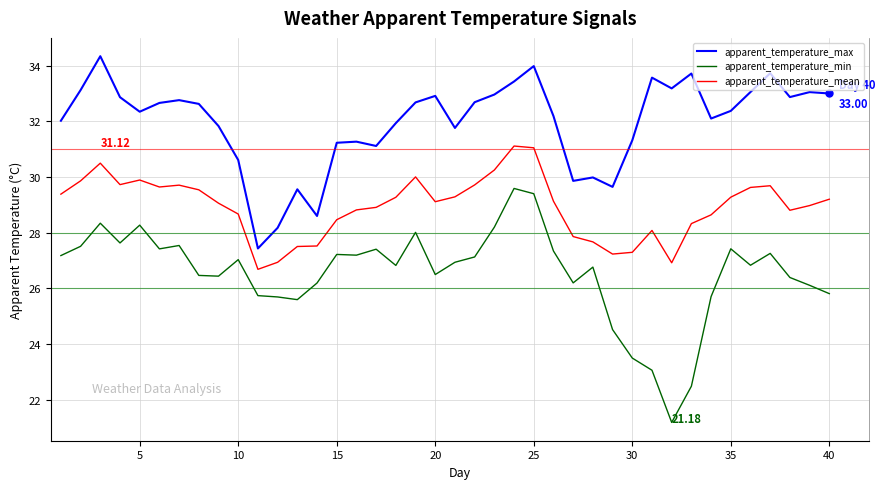

Which series has the widest spread of values?

apparent_temperature_min